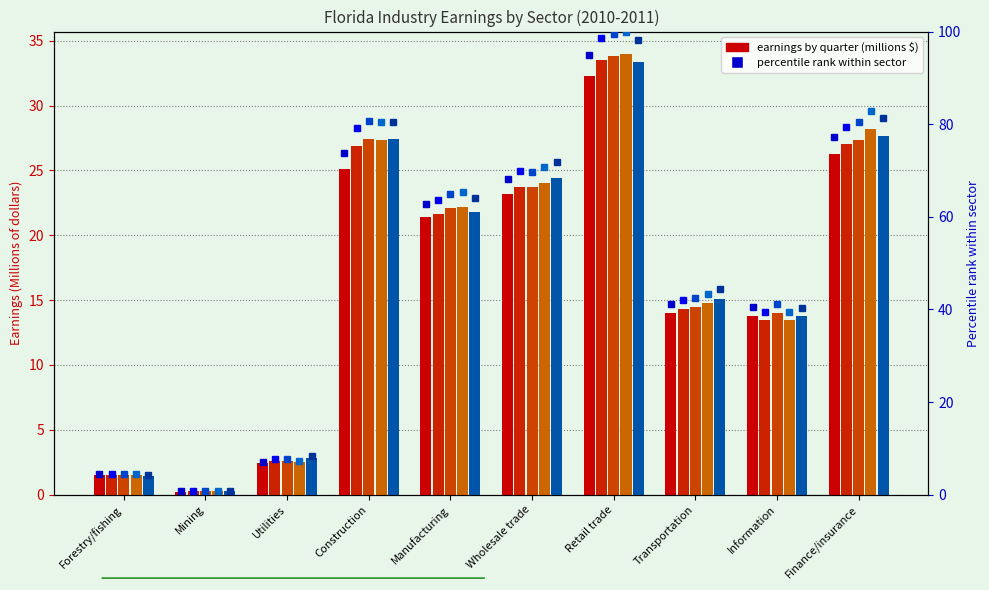

Read the 2011:Q1 value at Information.

13.7